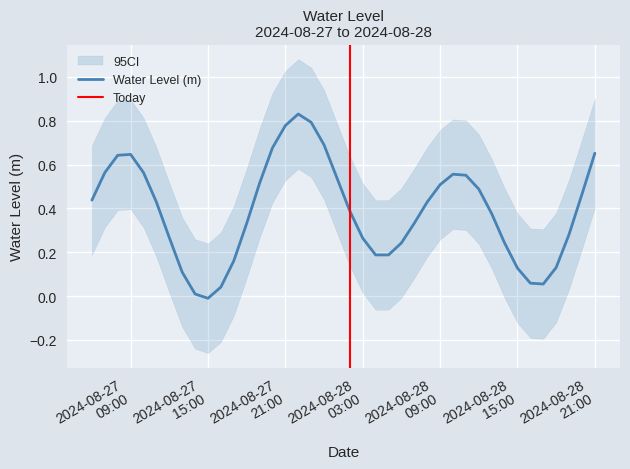

What is the difference between the maximum and minimum values?

0.8